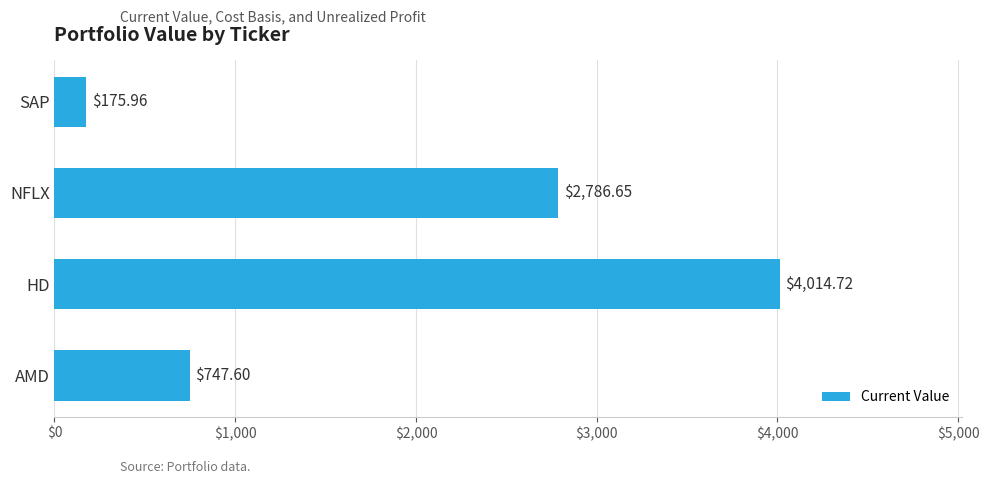

List the labels in order of value, largest first.

HD, NFLX, AMD, SAP